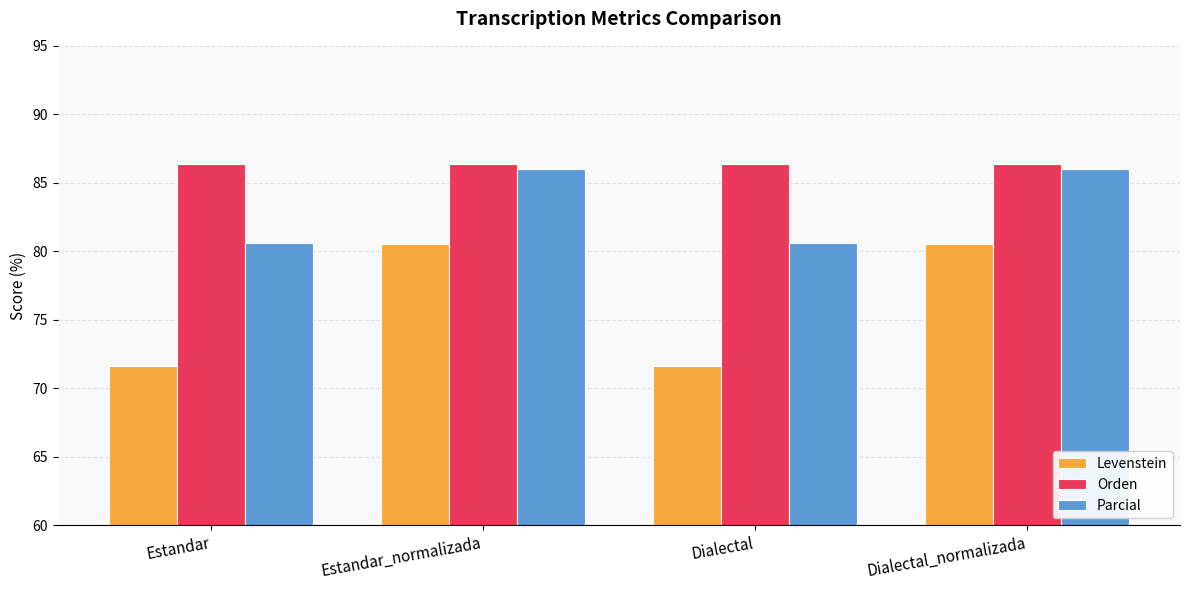

List the series in order of their overall mean, highest first.

Orden, Parcial, Levenstein